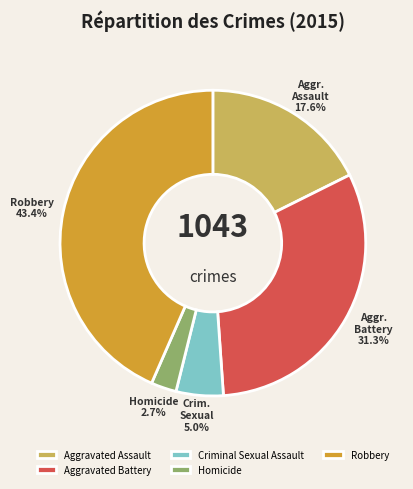

The Criminal Sexual Assault slice represents 5% of the pie. True or false?

True